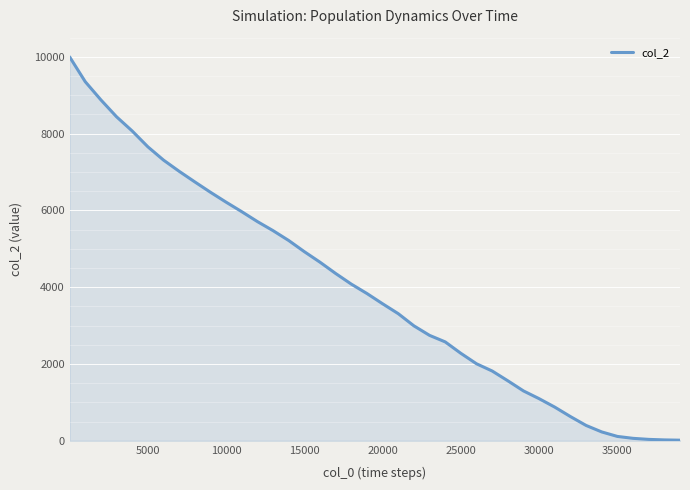

What is the maximum value shown in the chart?

10000